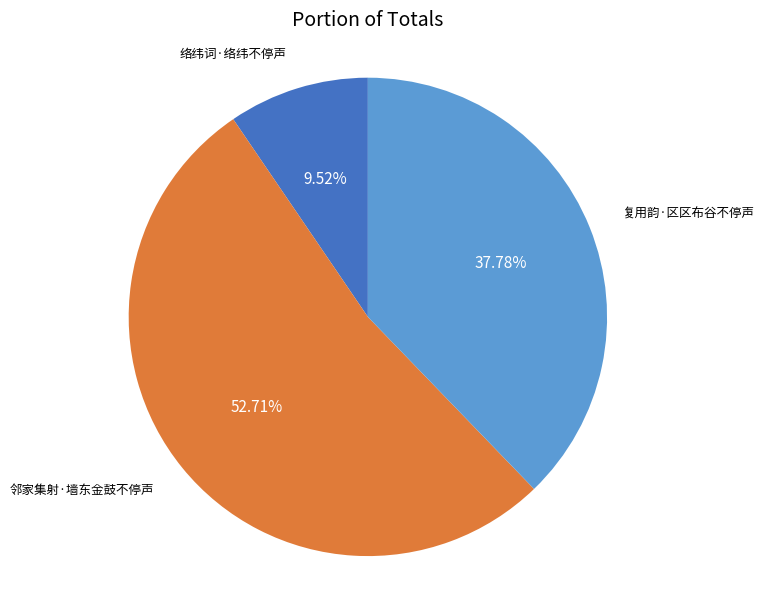

To the nearest percent, what is the combined percentage of 复用韵·区区布谷不停声 and 邻家集射·墙东金鼓不停声?

90%